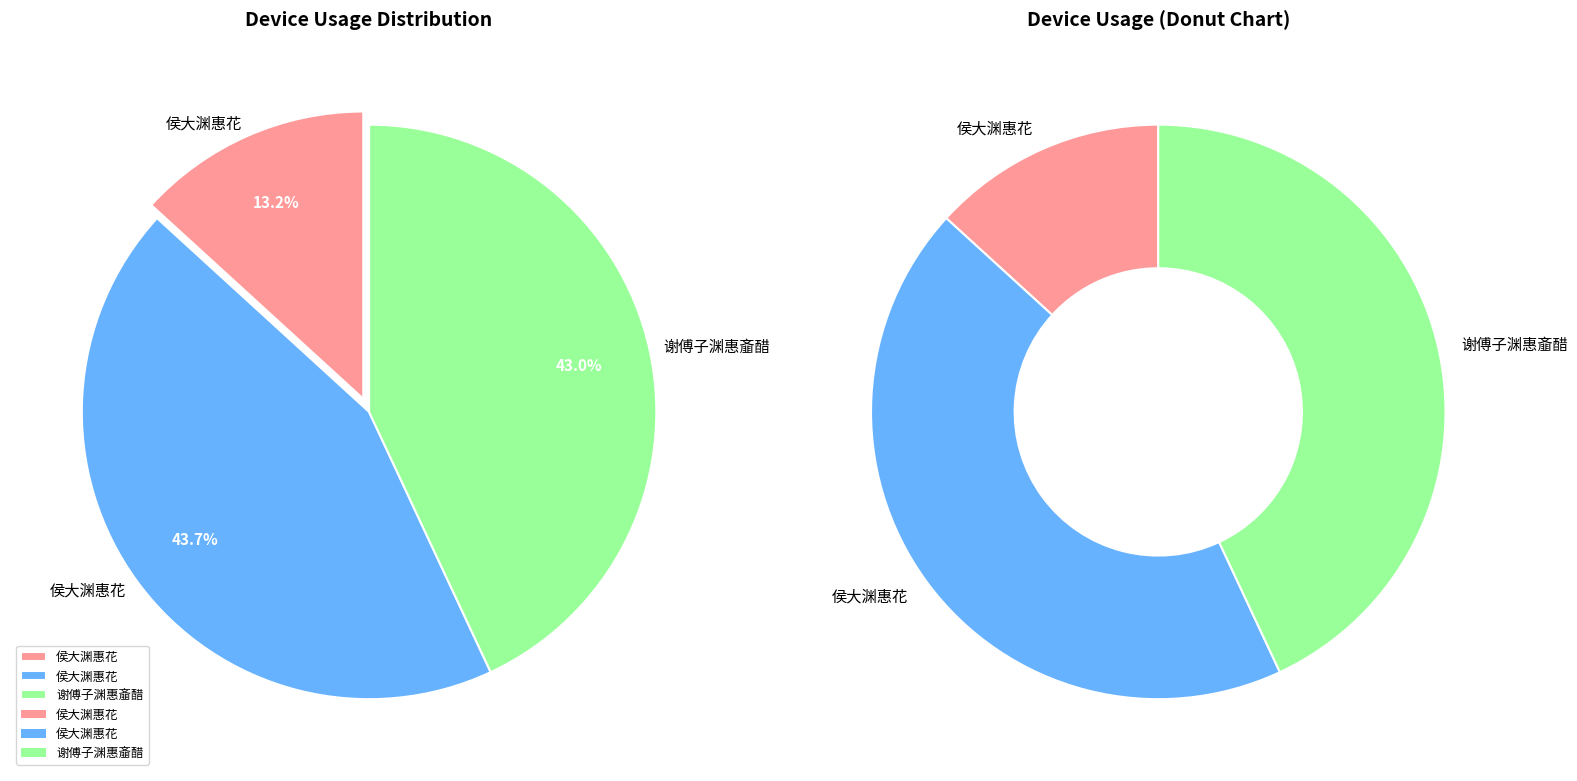

True or false: 侯大渊惠花 accounts for 36% of the total.

False